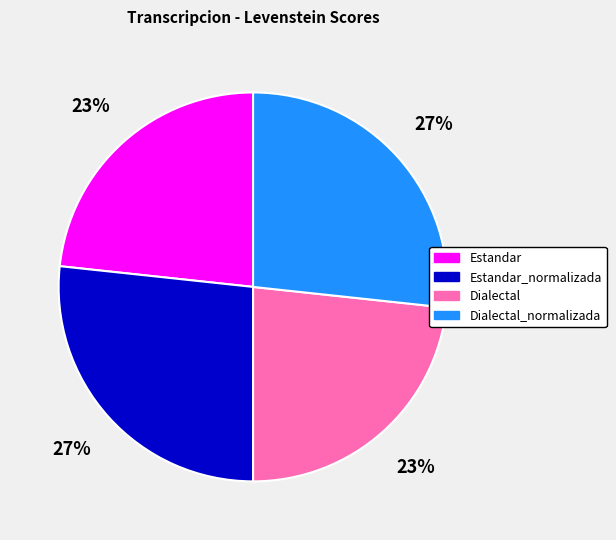

How many slices are in this pie chart?

4